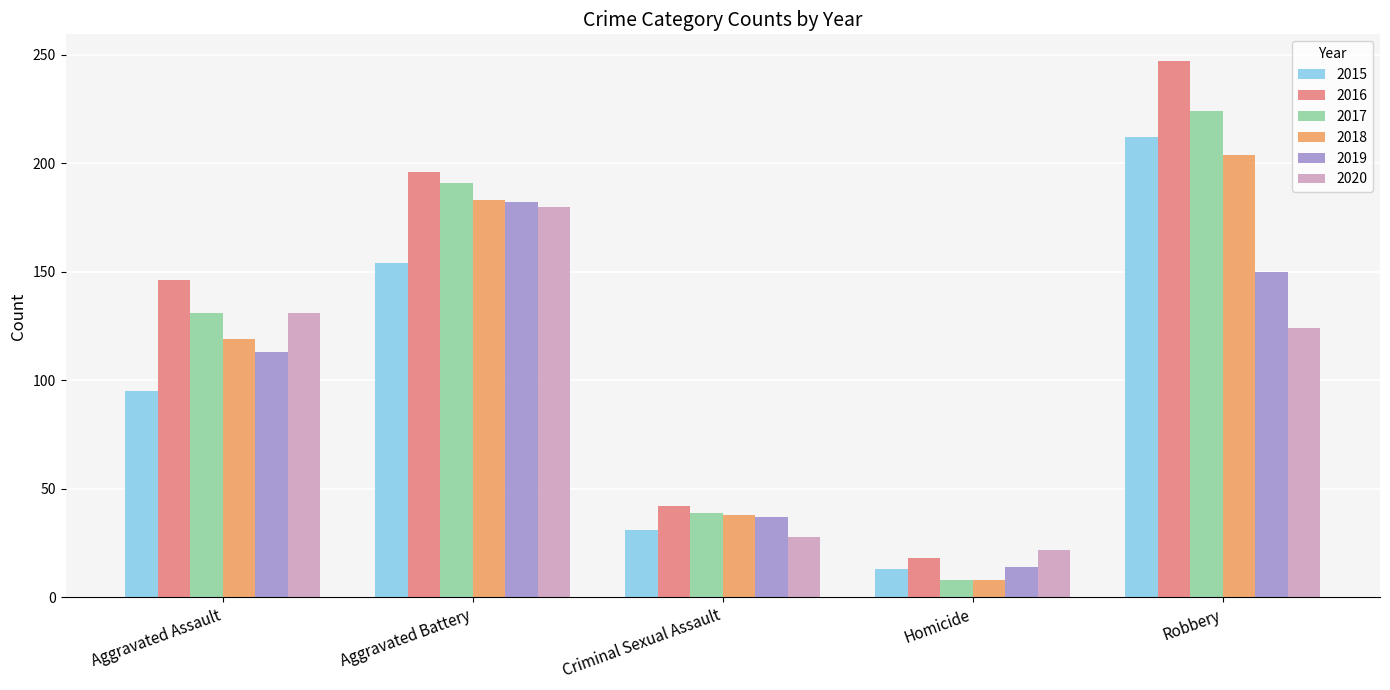

Is it true that 2016 equals 269 at Aggravated Battery?

False